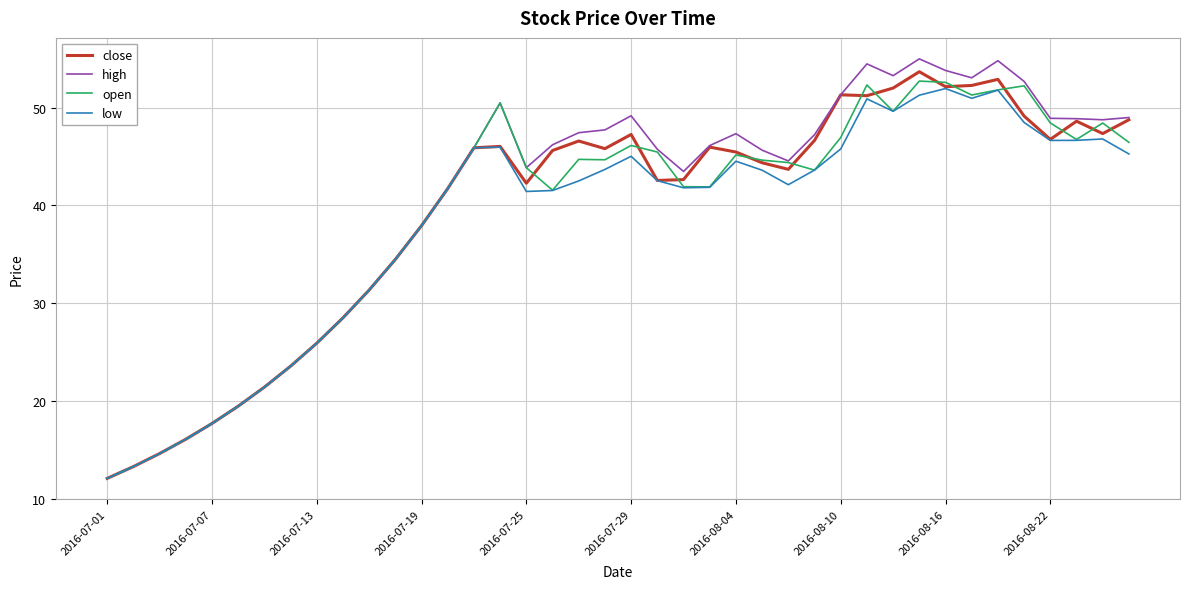

What is the minimum value for low?

12.1